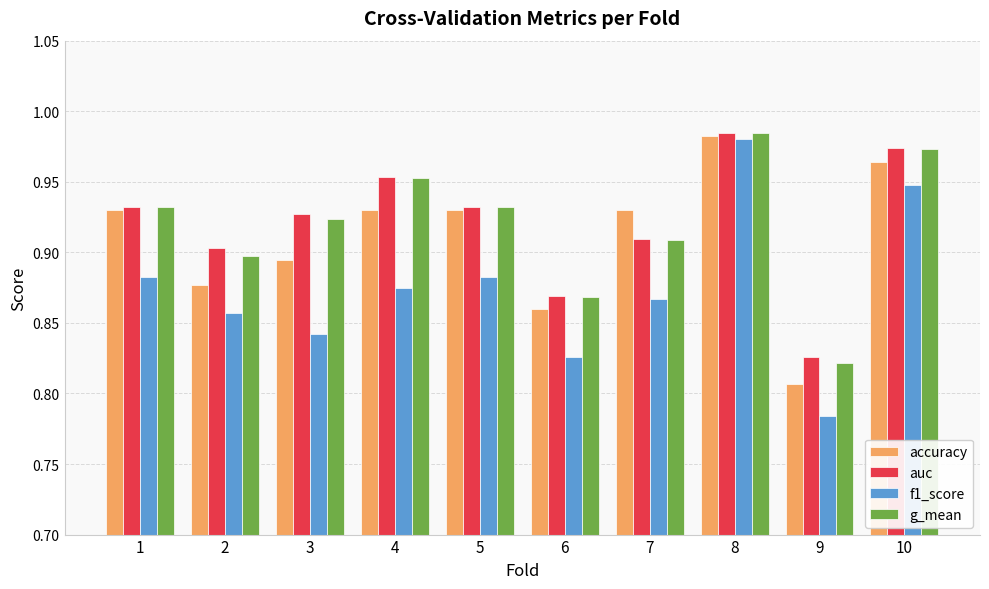

Where is f1_score nearest to the value 0?

9